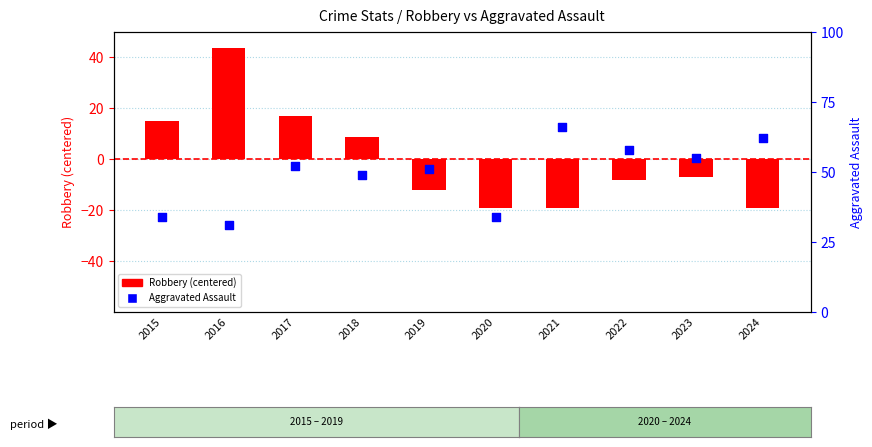

At how many categories does at least one series exceed 33?

10